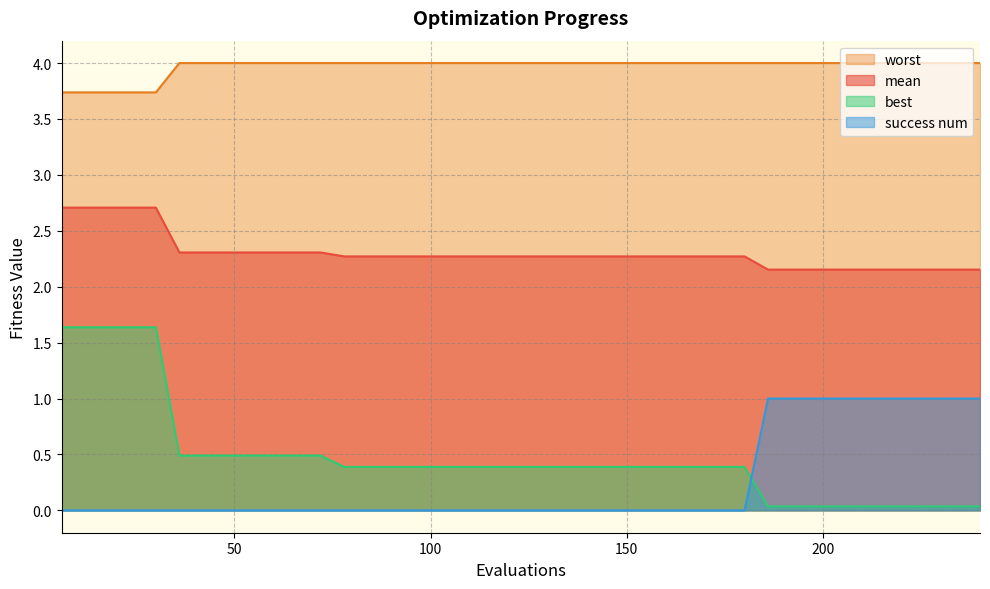

Is it true that worst equals 0.8 at 120?

False